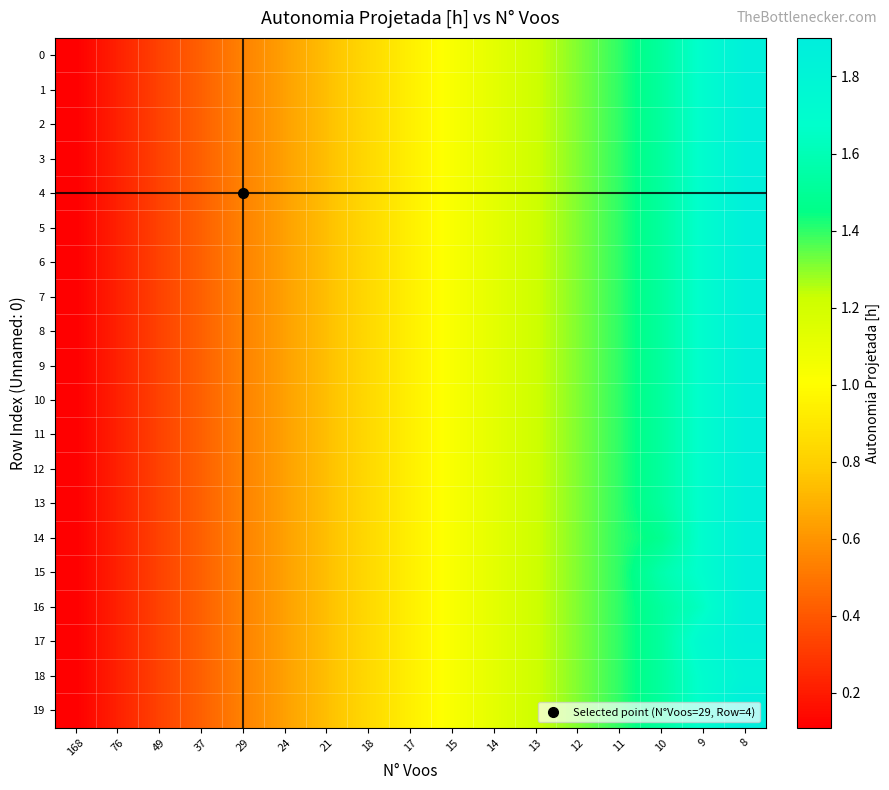

List the series in order of their peak value, lowest first.

18, 0, 1, 2, 3, 4, 5, 6, 7, 8, 9, 10, 11, 12, 13, 14, 15, 16, 17, 19